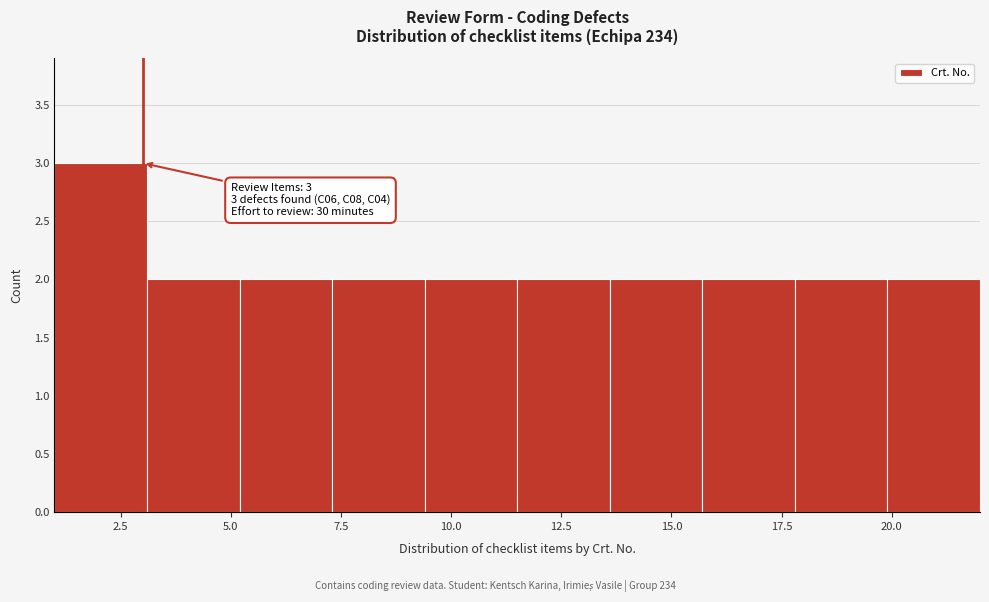

Over which range of the x-axis is the bar tallest?

1.0 to 3.1